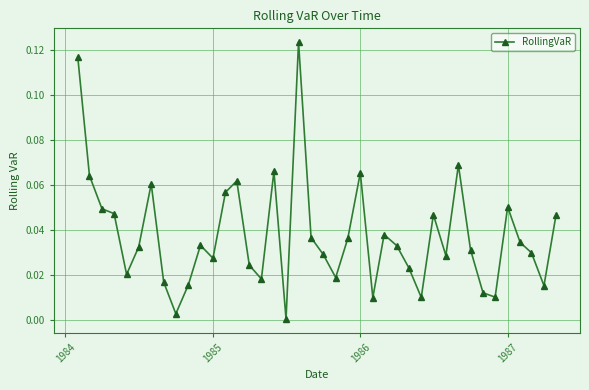

True or false: there are more than 0 points higher than both neighbors.

True